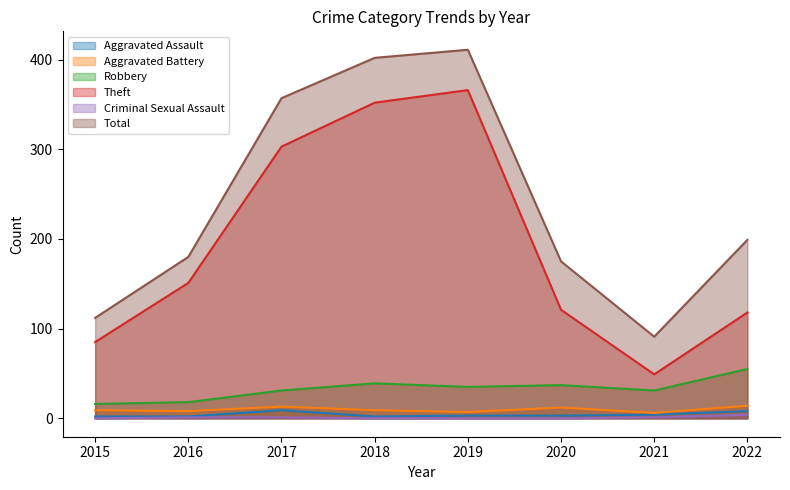

True or false: Robbery has a value of 59 at 2019.

False